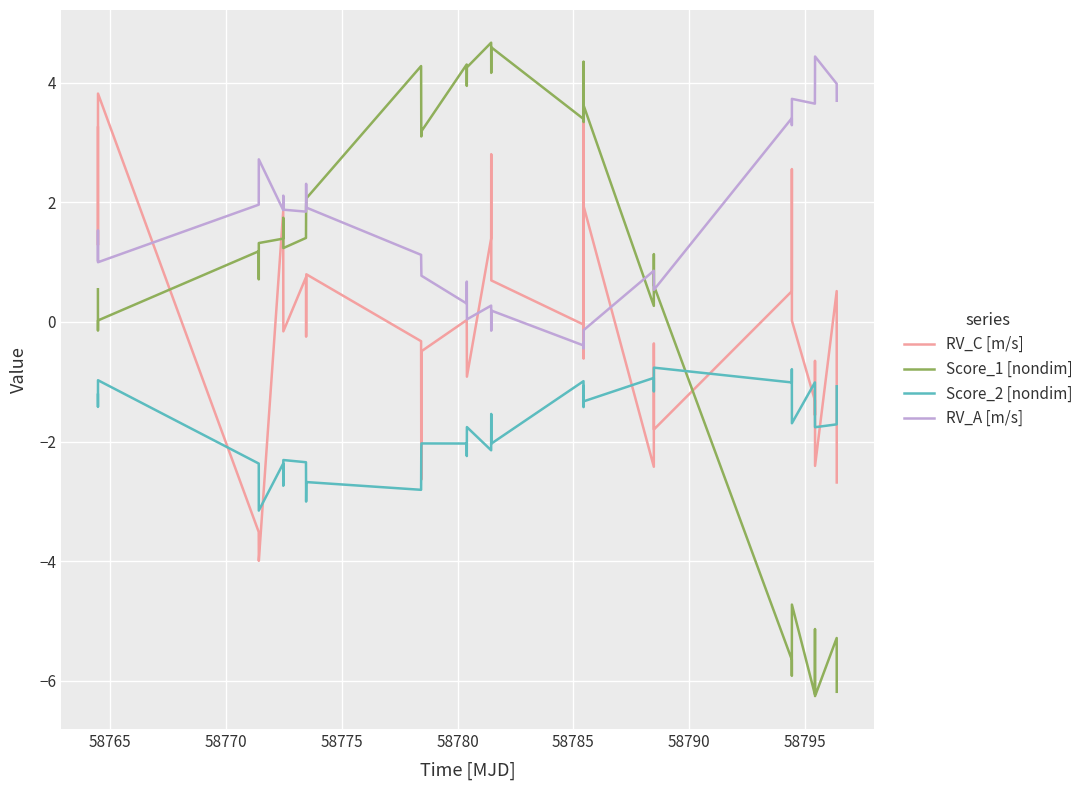

Is this an area chart (filled region under the line)?

No